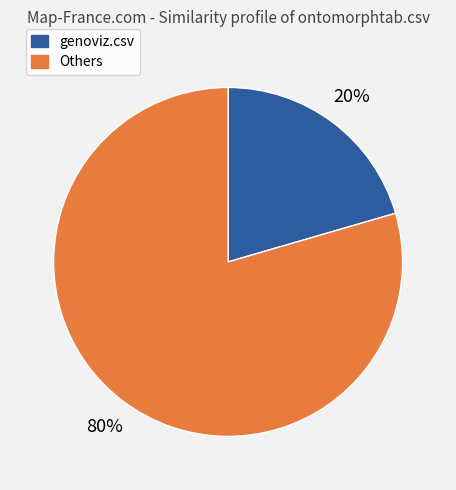

Count the number of slices in the pie.

2